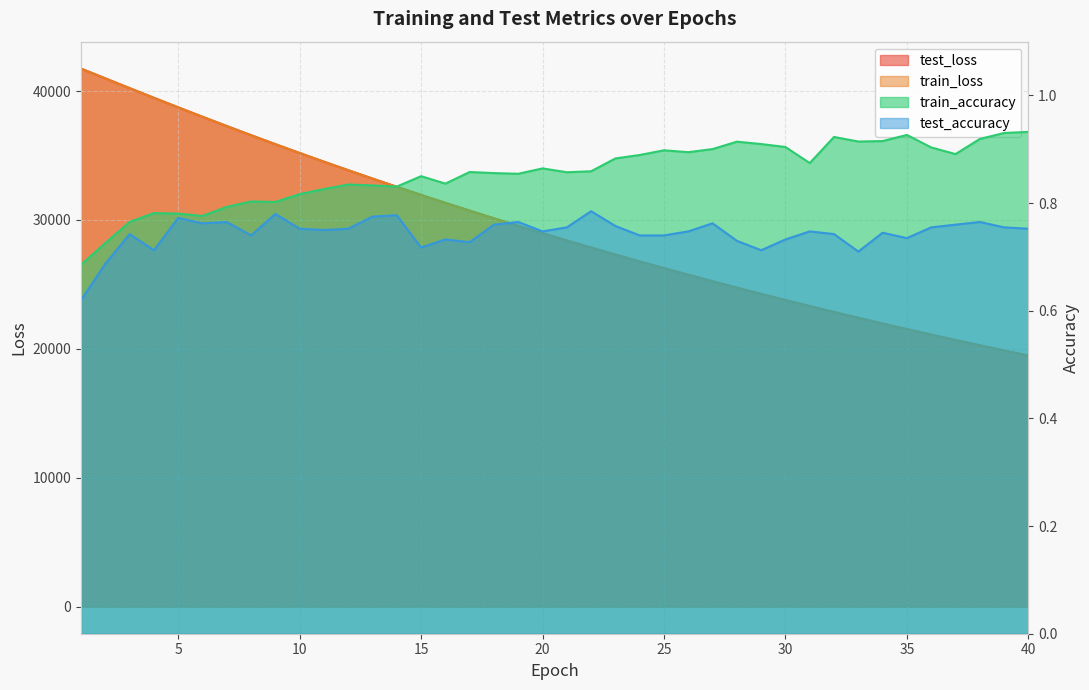

True or false: test_accuracy and train_accuracy cross at least once.

False